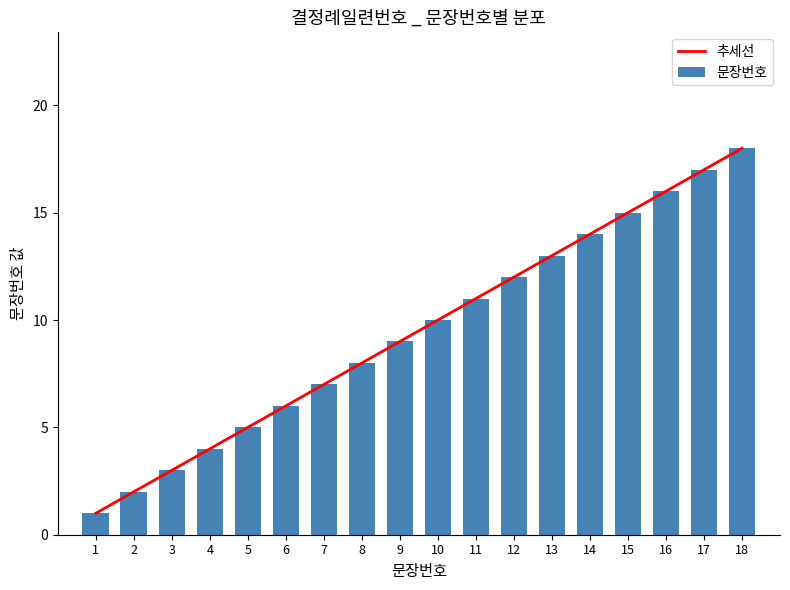

True or false: the data shows 12 at 9.

False